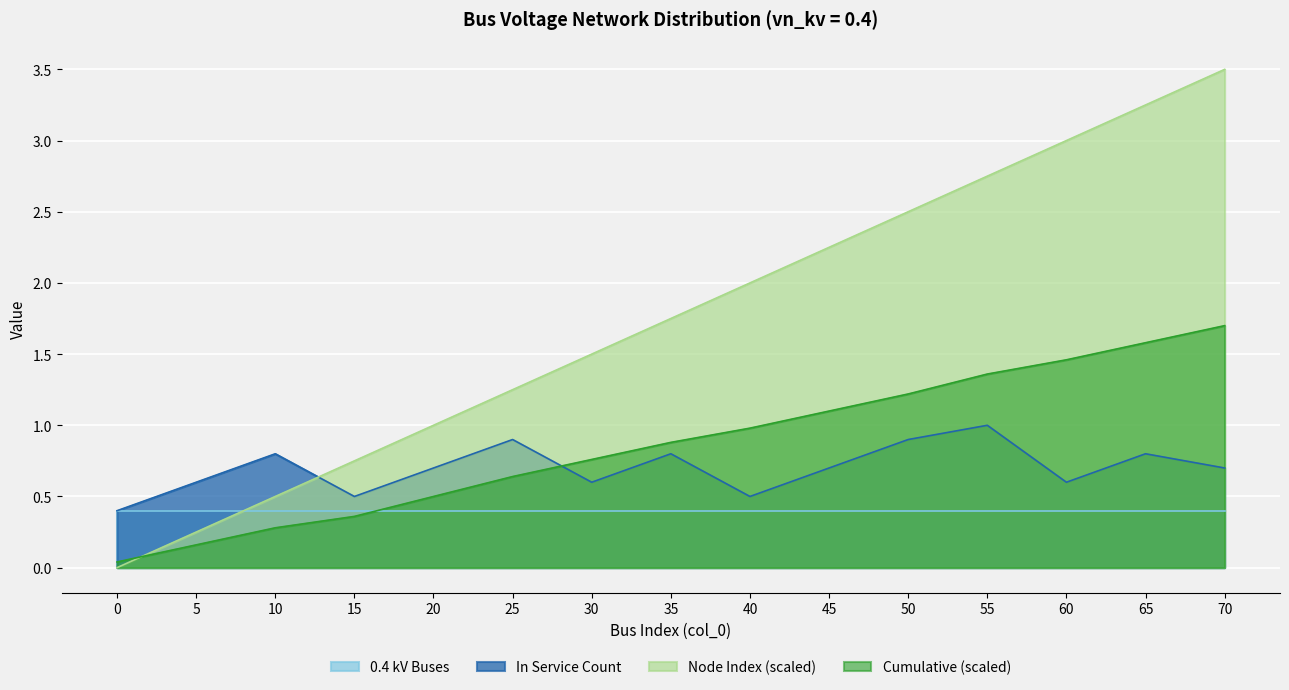

At which category is the sum across all series the highest?

70